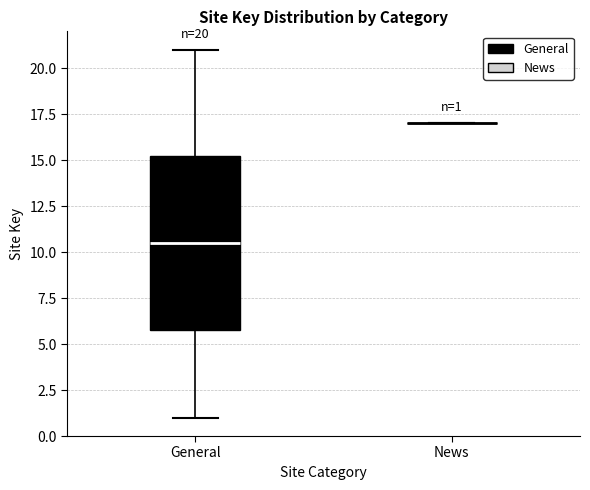

Which box is the tallest, from its lower edge to its upper edge?

General